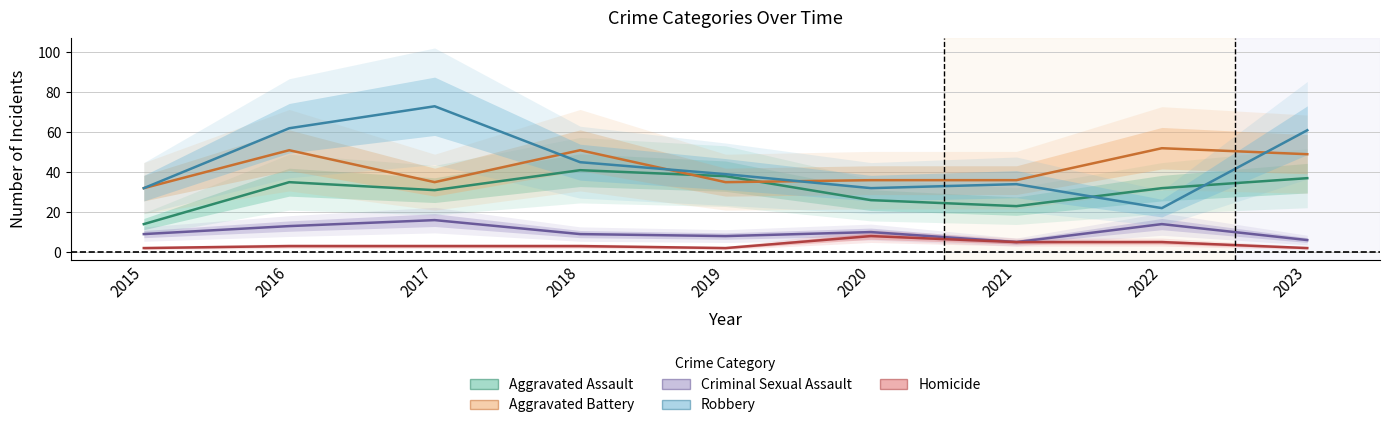

At which label does Criminal Sexual Assault first exceed 9?

2016